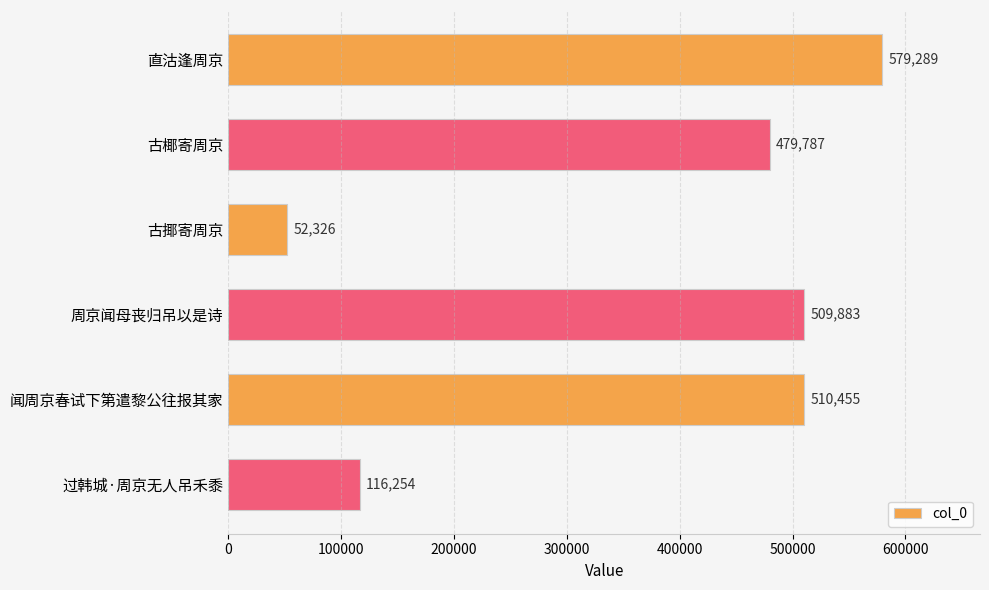

What is the greatest value displayed?

579289